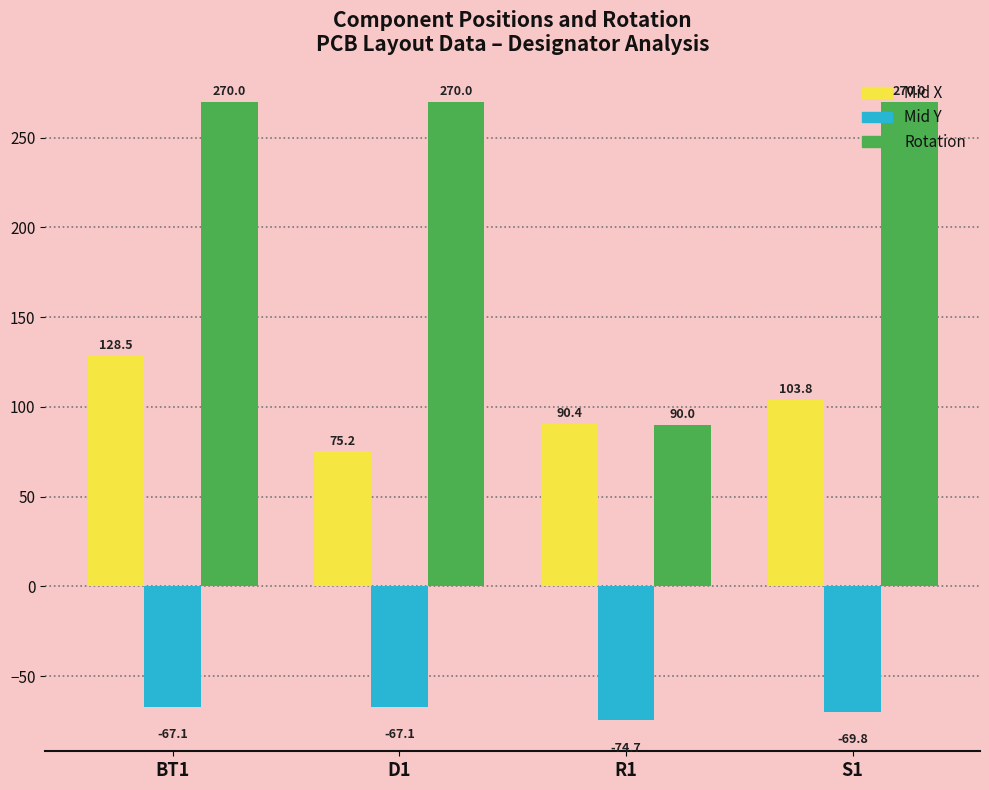

What is the difference between the Mid X values at D1 and R1?

15.2